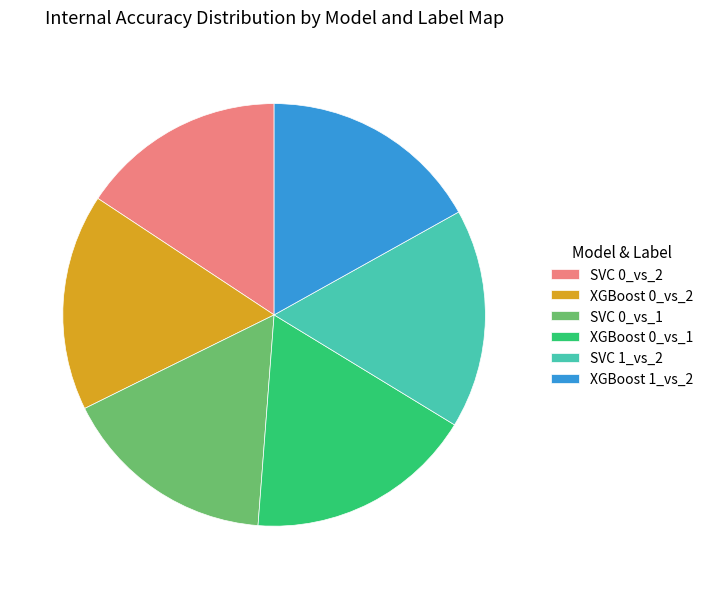

Do SVC 1_vs_2 and SVC 0_vs_1 together represent more than half of the pie?

No